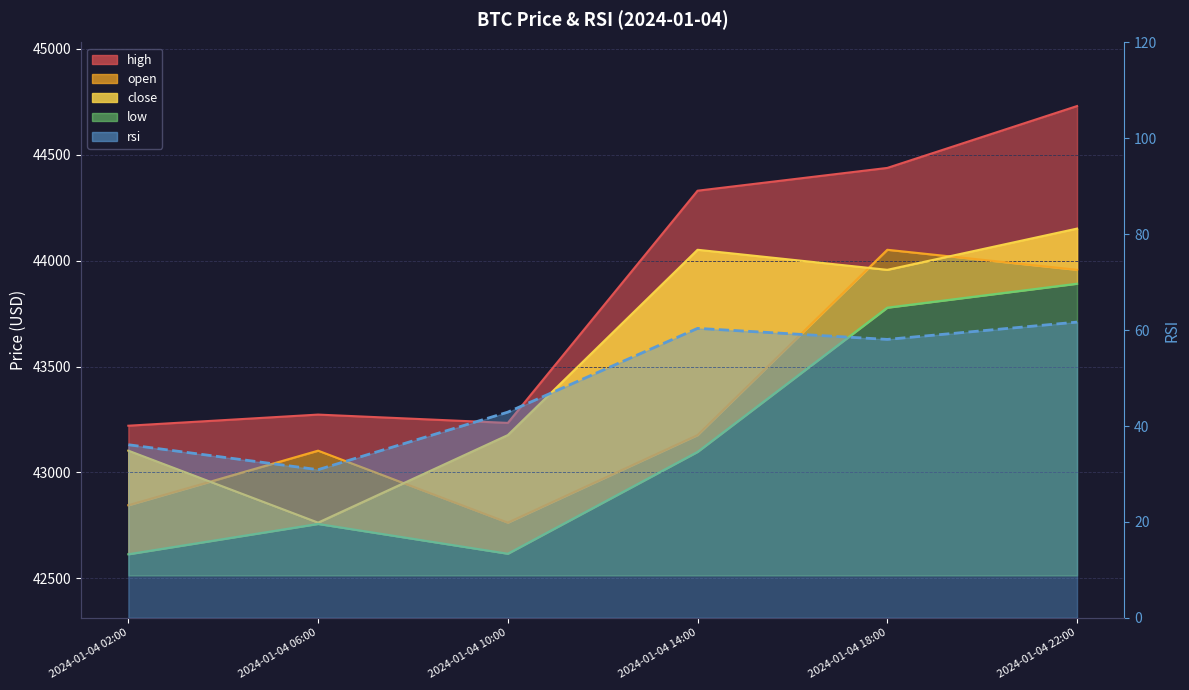

At which label does open reach its peak?

2024-01-04 18:00